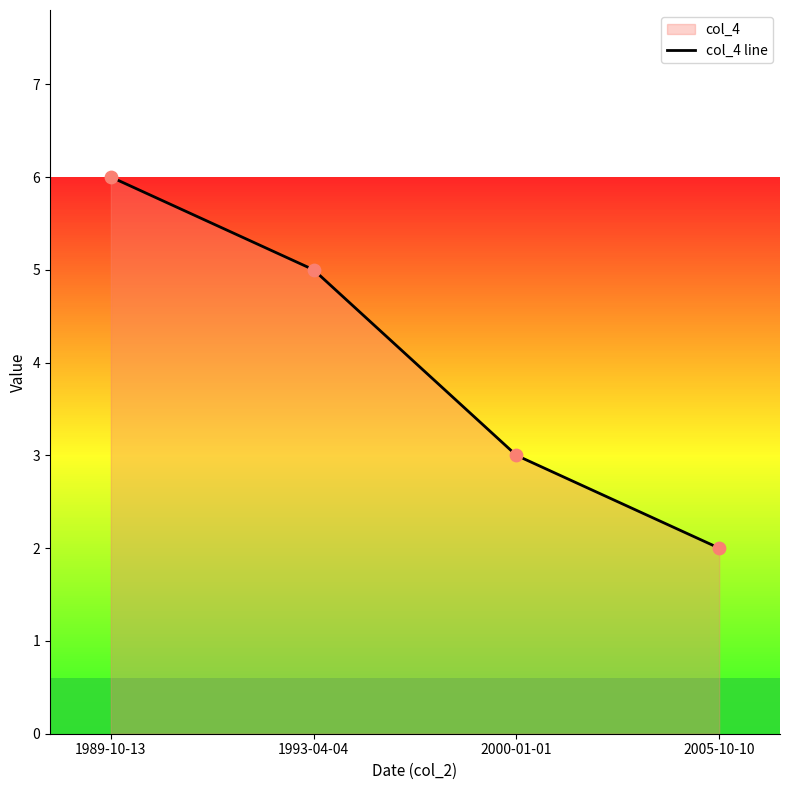

Between 1989-10-13 and 1993-04-04, which is larger?

1989-10-13